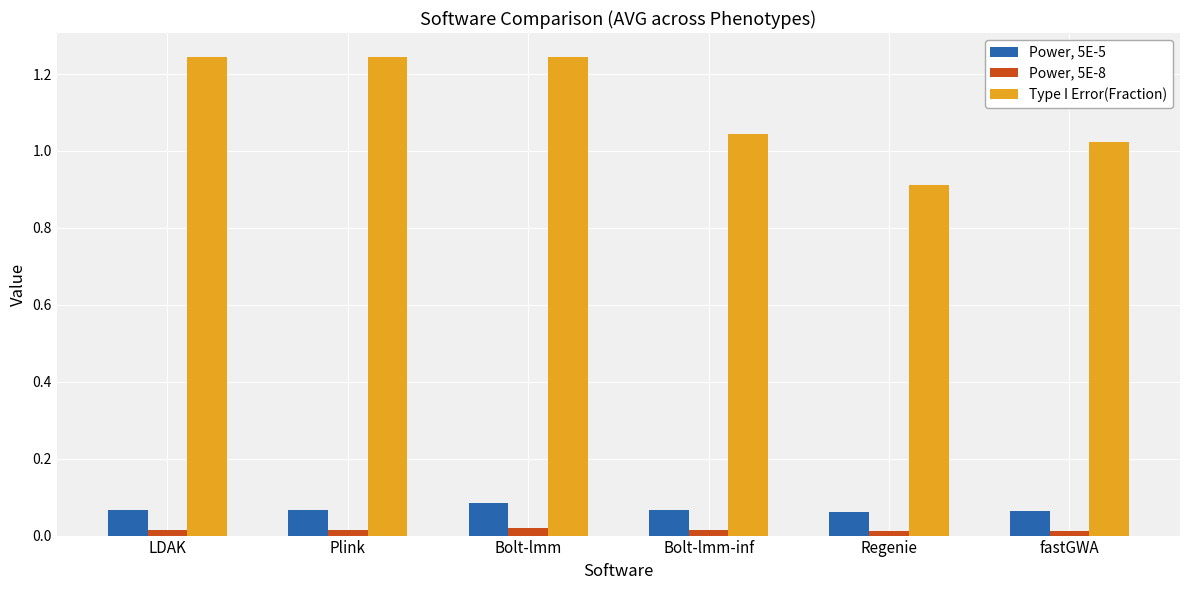

At which label does Type I Error(Fraction) first exceed 1?

LDAK